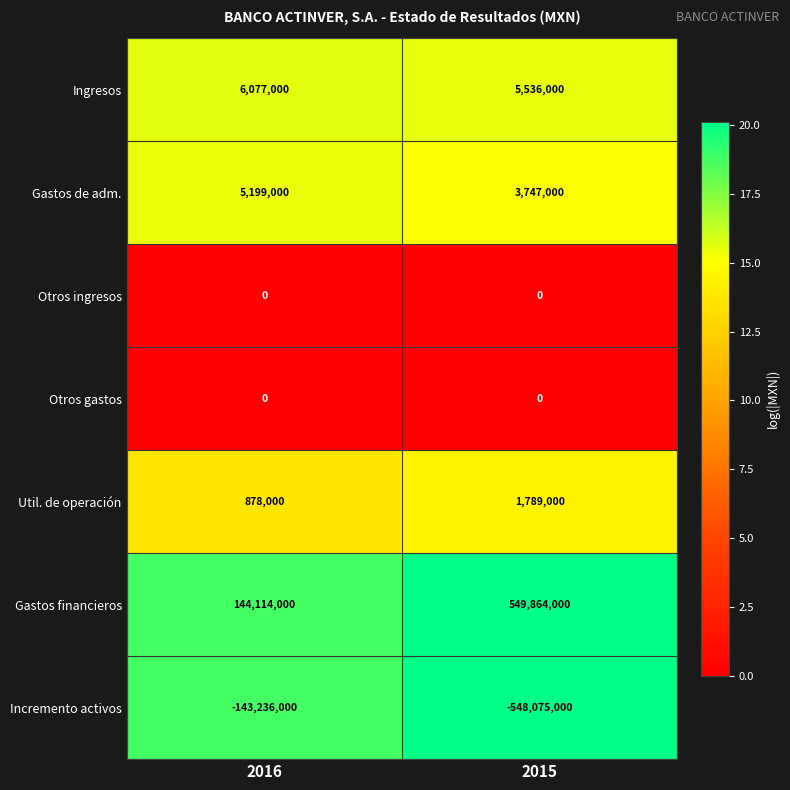

What is the difference between the maximum and minimum values in the Gastos de adm. series?

1452000